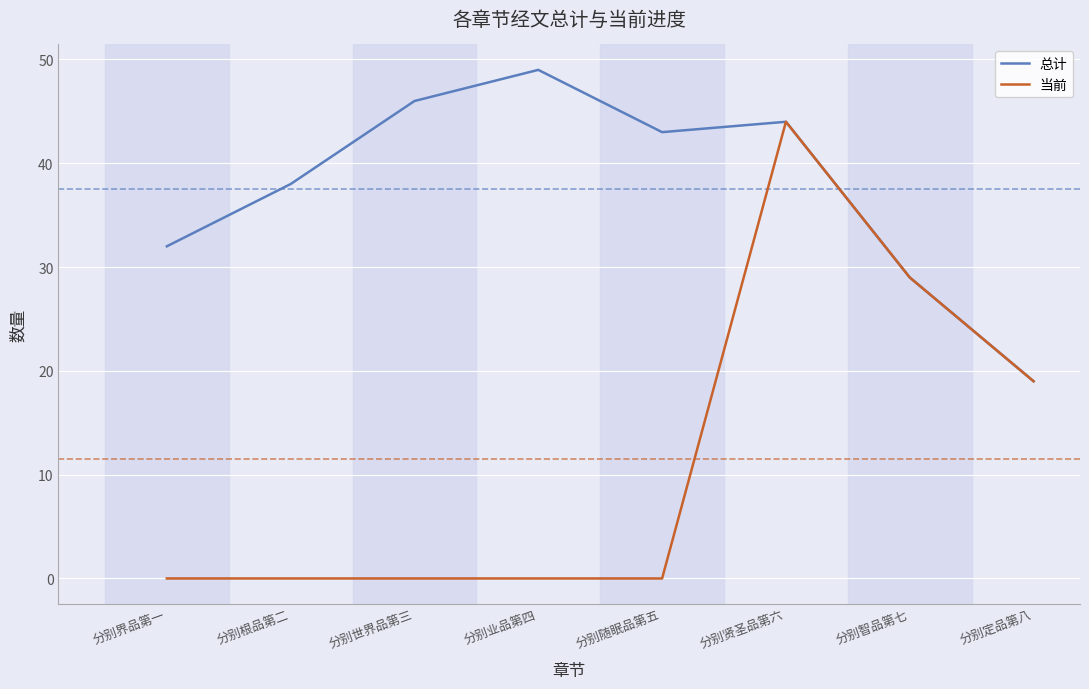

What position from the left is 分别定品第八?

8